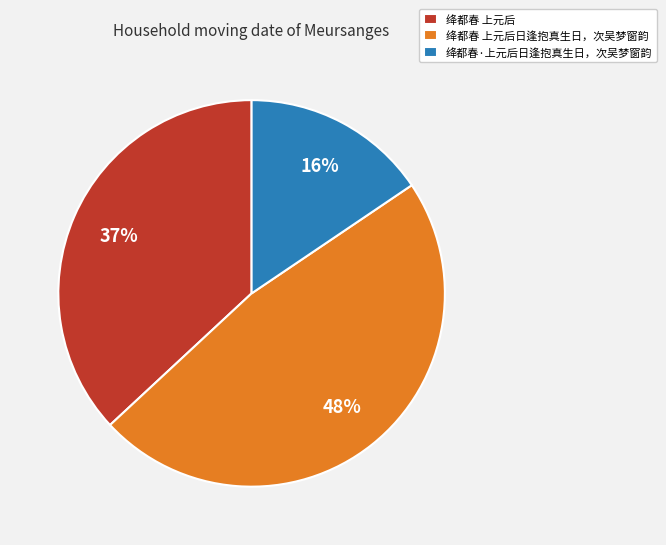

To the nearest percent, what percentage of the pie is 绛都春 上元后?

37%